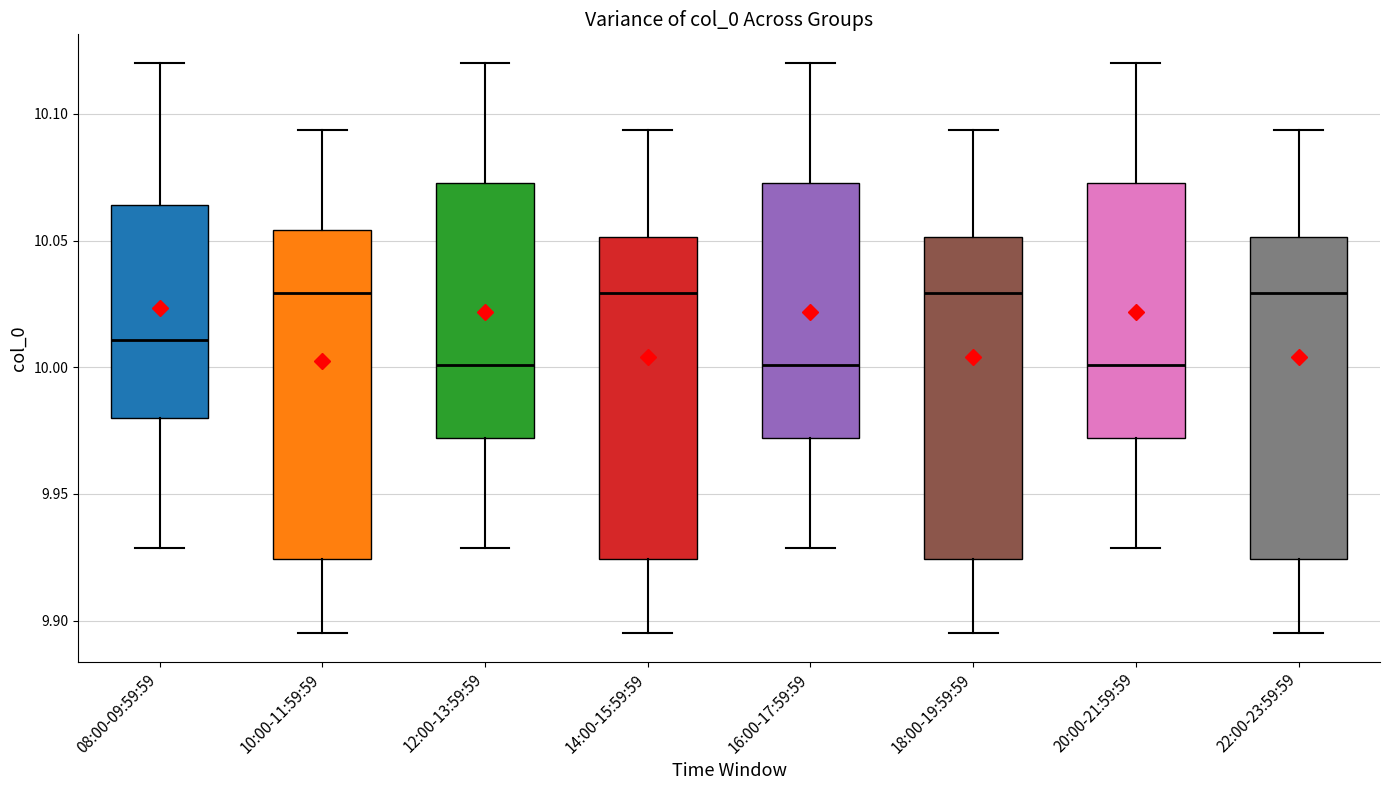

Reading left to right, transcribe this box plot: for each box, give where its median line is, the range the box spans, and where its two whiskers end, as read against the y-axis. The values are not printed on the chart, so give them approximately, as read against the axis.

08:00-09:59:59: median 10.010, box 9.980 to 10.065, whiskers 9.930 to 10.120
10:00-11:59:59: median 10.030, box 9.925 to 10.055, whiskers 9.895 to 10.095
12:00-13:59:59: median 10.000, box 9.970 to 10.075, whiskers 9.930 to 10.120
14:00-15:59:59: median 10.030, box 9.925 to 10.050, whiskers 9.895 to 10.095
16:00-17:59:59: median 10.000, box 9.970 to 10.075, whiskers 9.930 to 10.120
18:00-19:59:59: median 10.030, box 9.925 to 10.050, whiskers 9.895 to 10.095
20:00-21:59:59: median 10.000, box 9.970 to 10.075, whiskers 9.930 to 10.120
22:00-23:59:59: median 10.030, box 9.925 to 10.050, whiskers 9.895 to 10.095